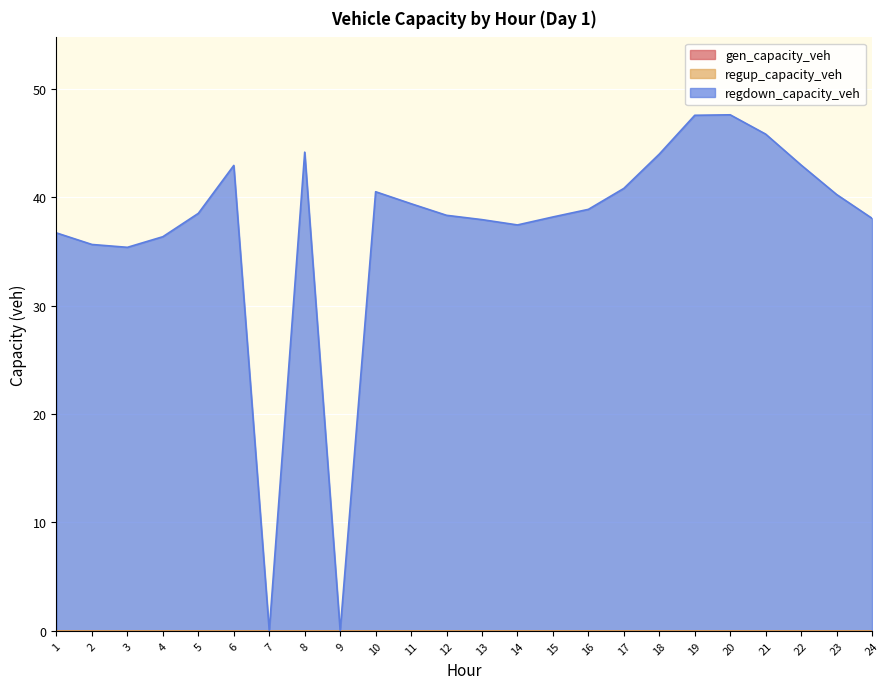

At 1, list the series in order from largest to smallest.

regdown_capacity_veh, gen_capacity_veh, regup_capacity_veh